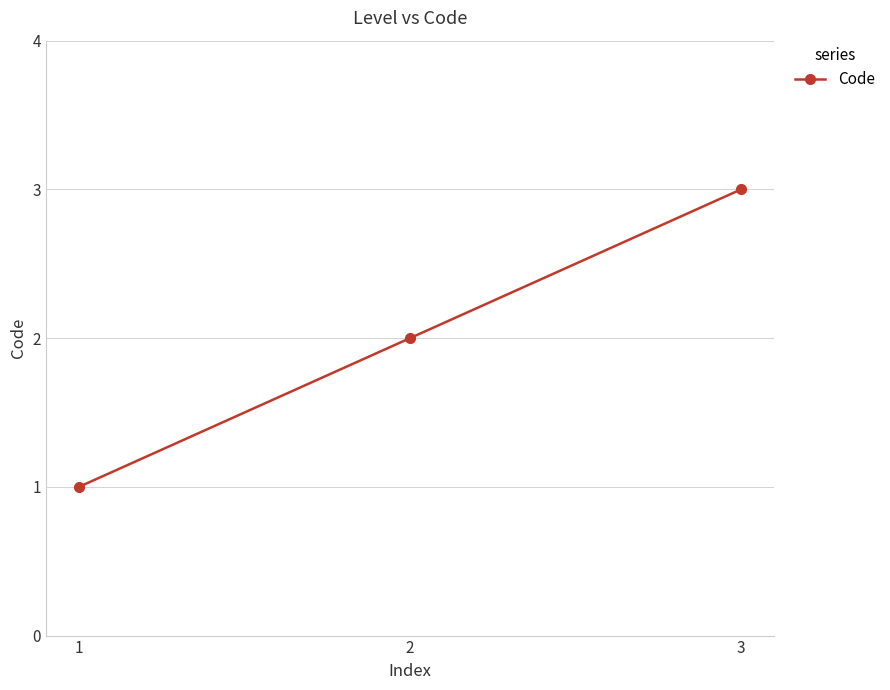

What is the sum of all values?

6